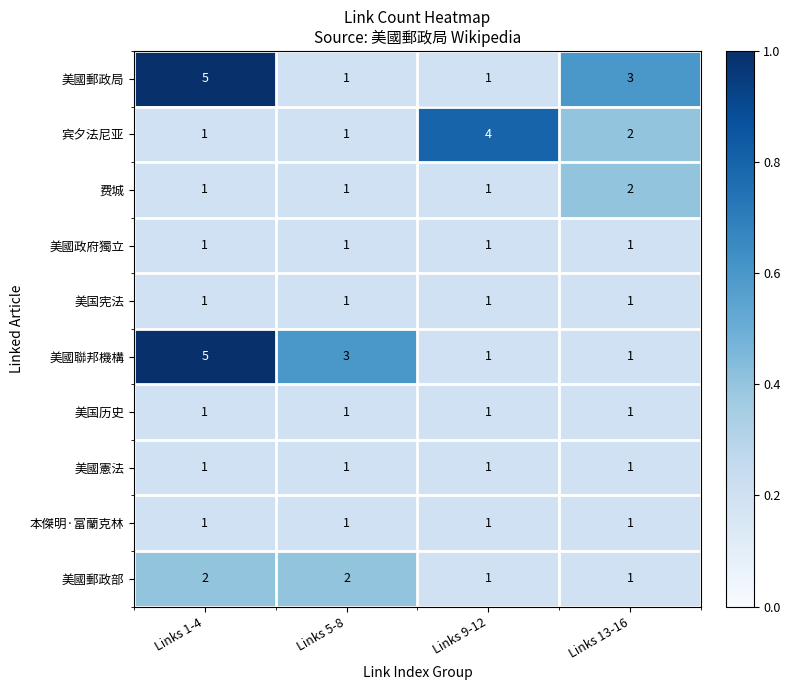

True or false: 美国历史 has a value of 1 at Links 5-8.

True